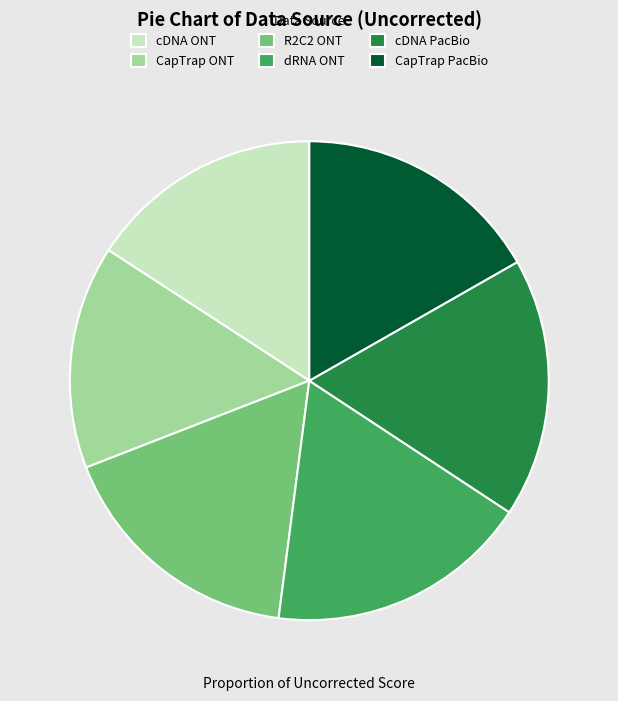

Count the number of slices in the pie.

6